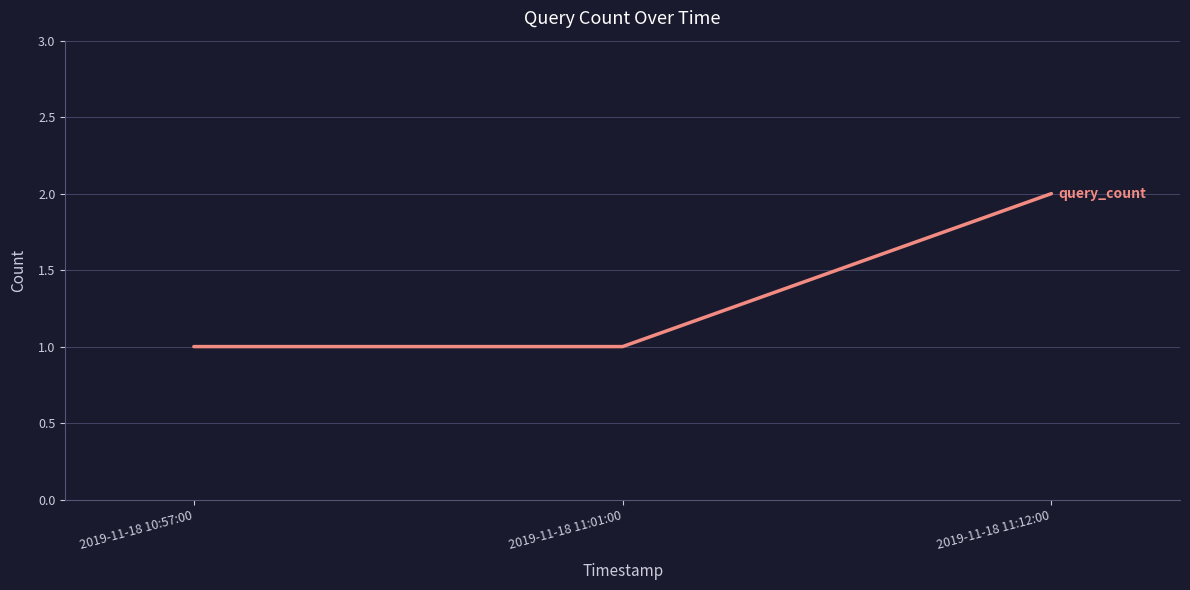

Does the chart have visible grid lines?

Yes